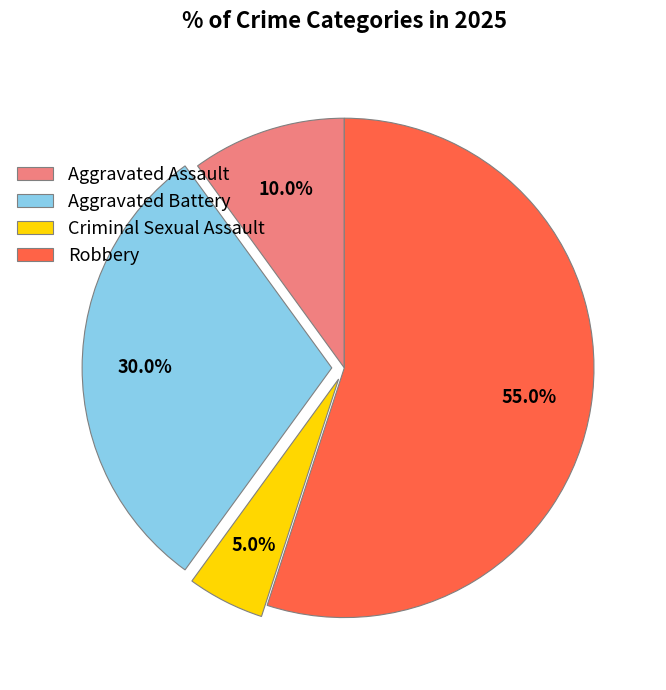

Is it true that Robbery is 55% of the pie?

True